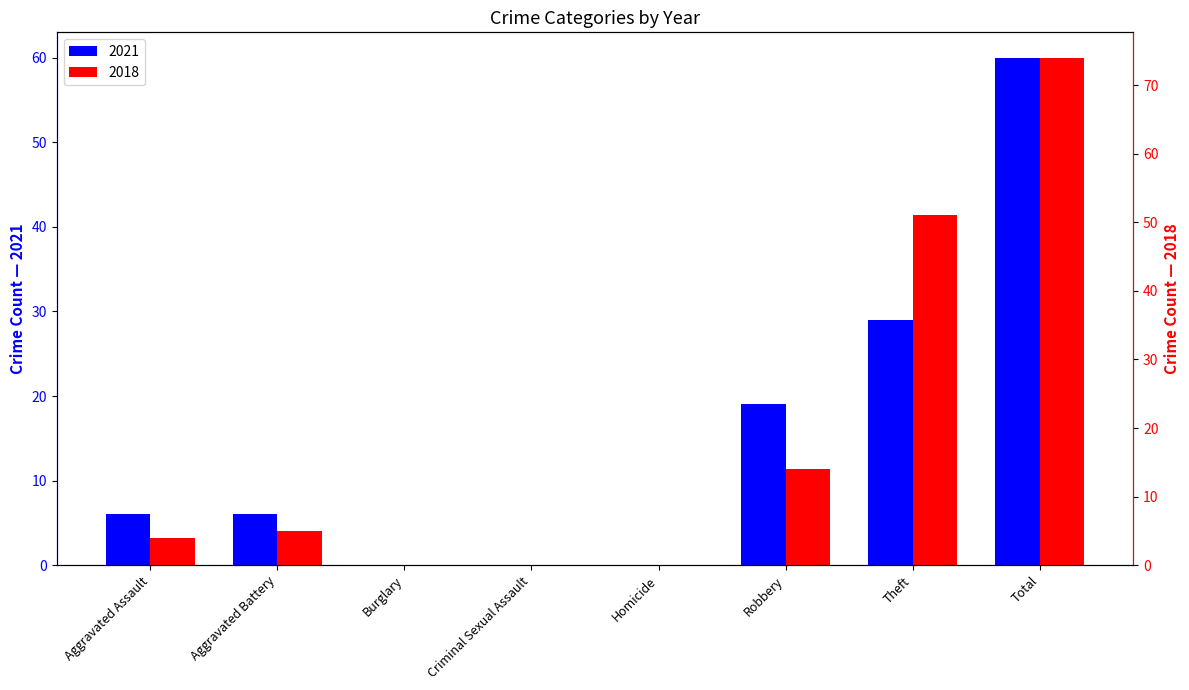

How many positive values does the 2021 series have?

5